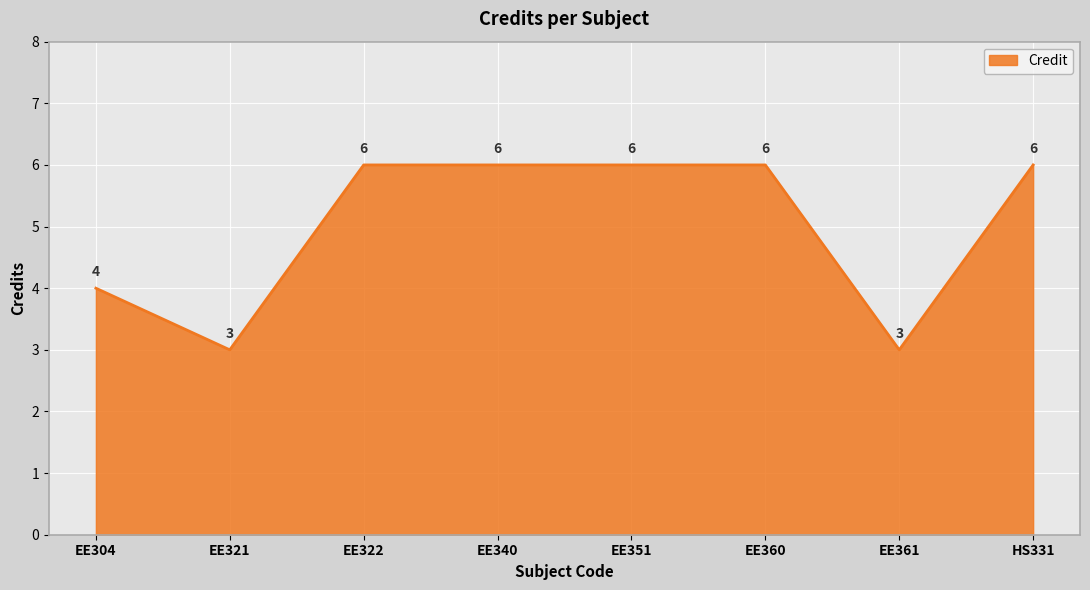

What is the difference between the values at EE340 and EE361?

3